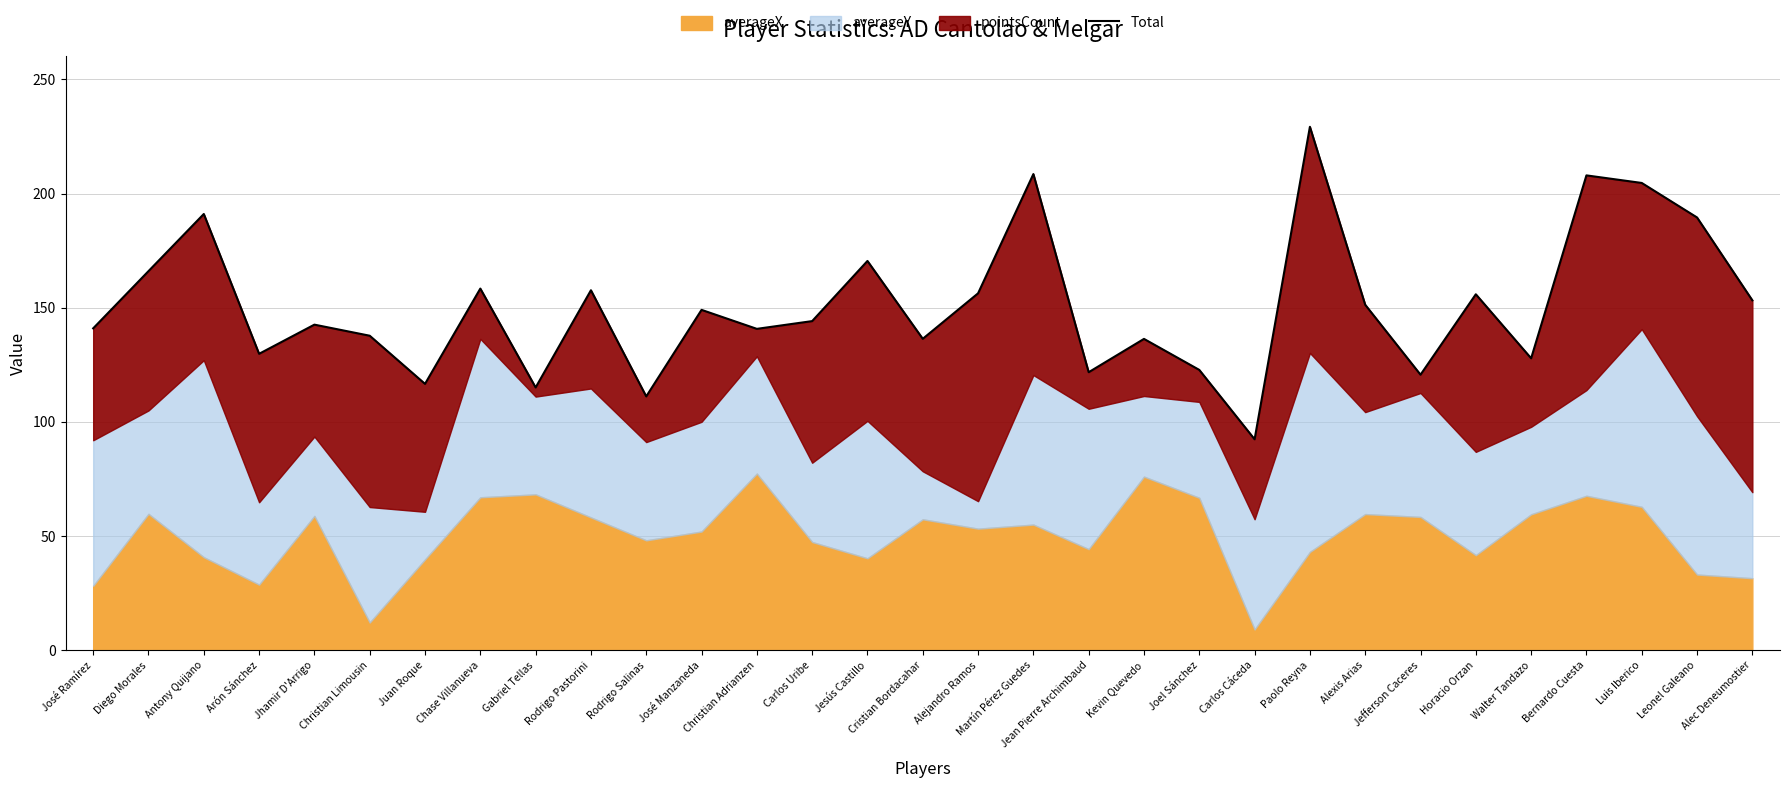

Where is the data nearest to the value 160?

Chase Villanueva